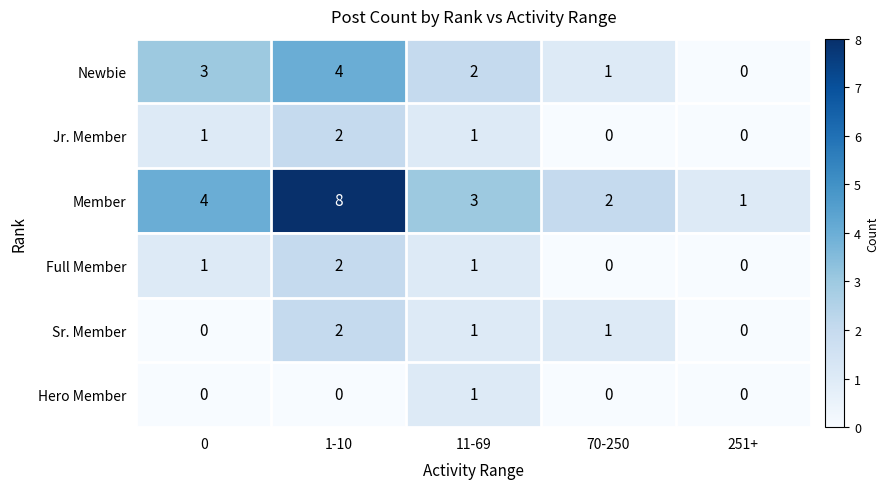

Which series has the largest range (max minus min)?

Member